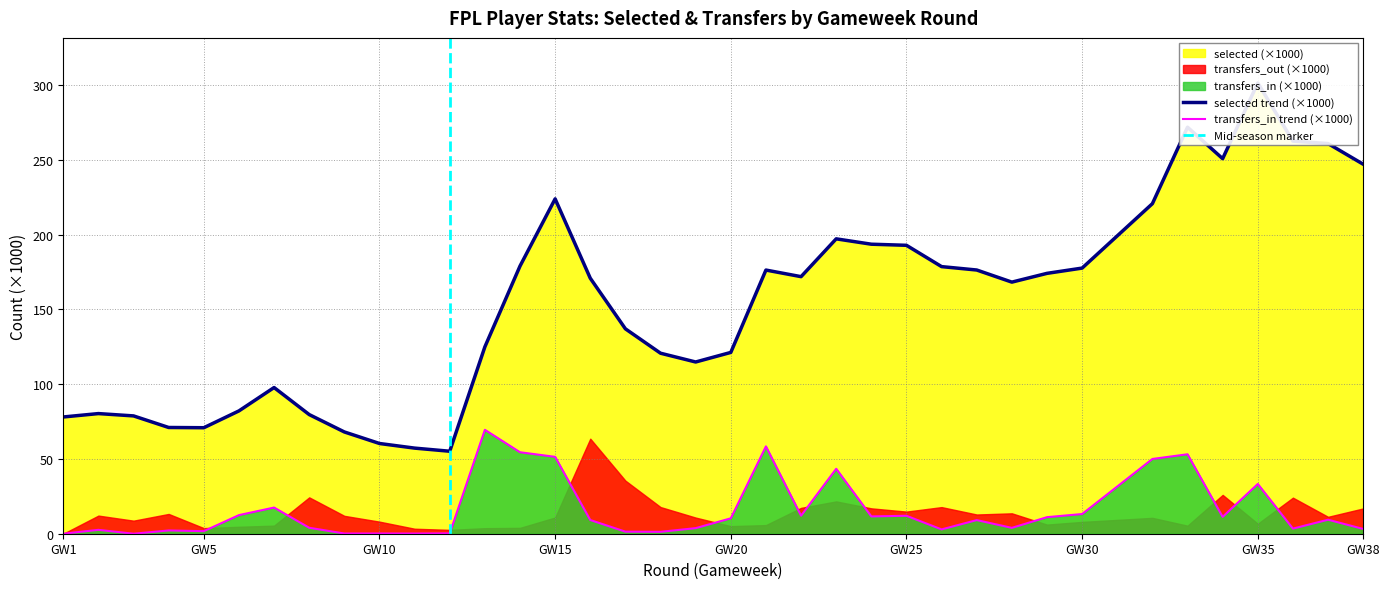

How many interior local valleys does the selected series have?

6